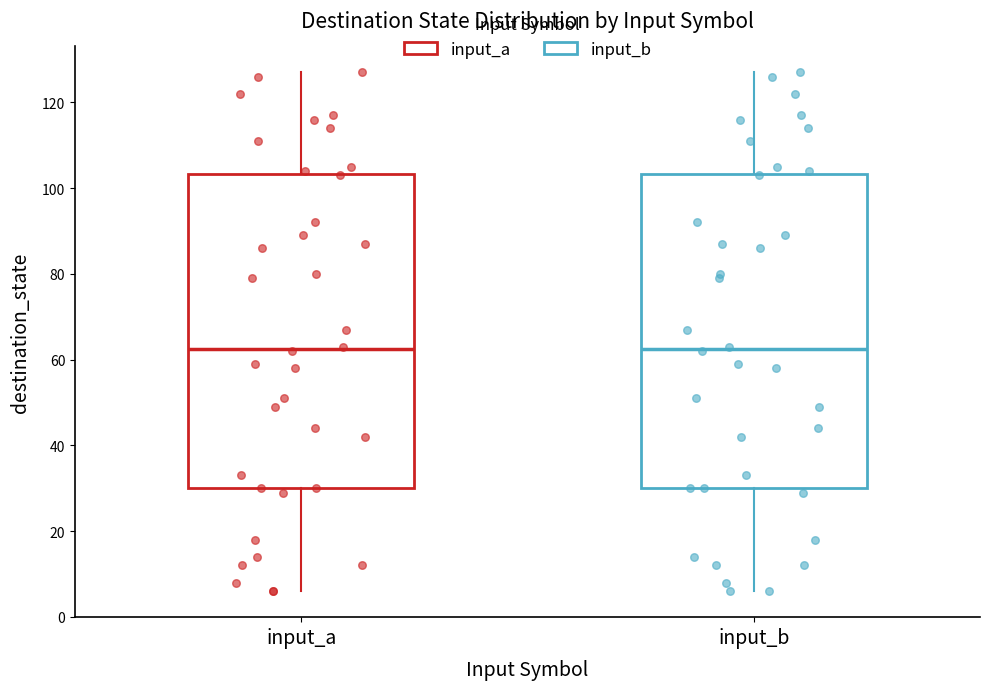

Reading left to right, read every box against the y-axis: the position of its median line, the range the box covers, and the ends of its whiskers. The values are not printed on the chart, so give them approximately, as read against the axis.

input_a: median 62, box 30 to 104, whiskers 6 to 128
input_b: median 62, box 30 to 104, whiskers 6 to 128